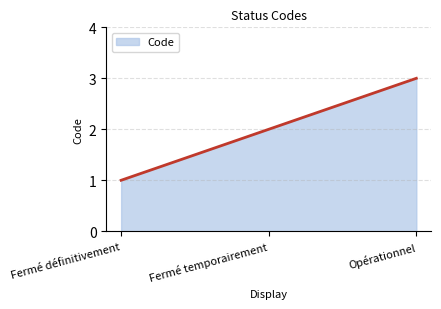

Does the chart have visible grid lines?

Yes